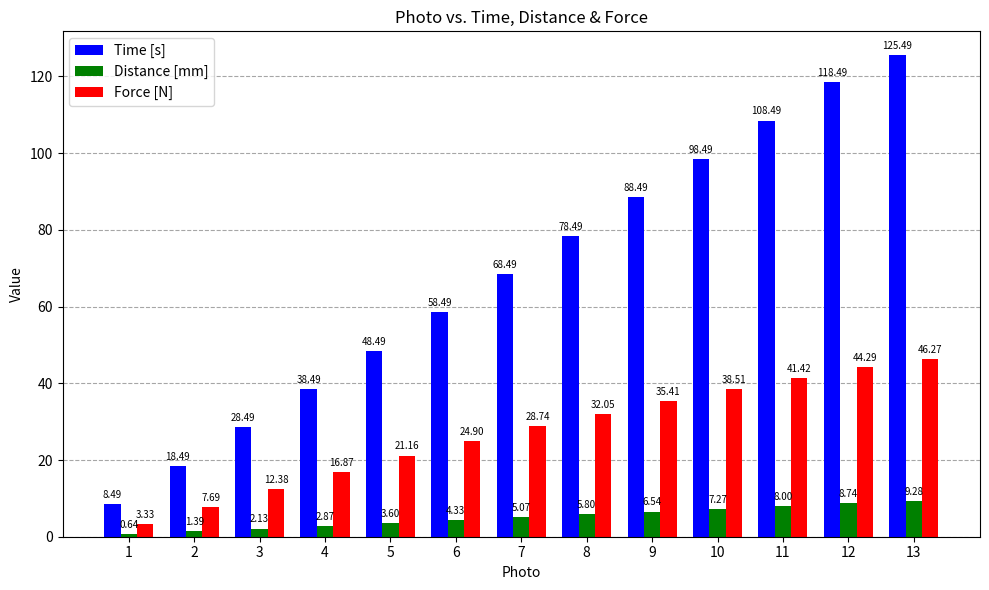

Is the value of Time [s] at 4 greater than the value of Force [N] at 5?

Yes